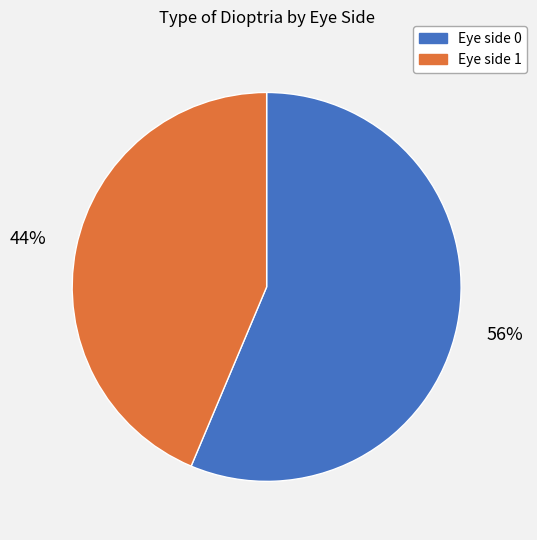

To the nearest percent, what is the average slice percentage?

50%